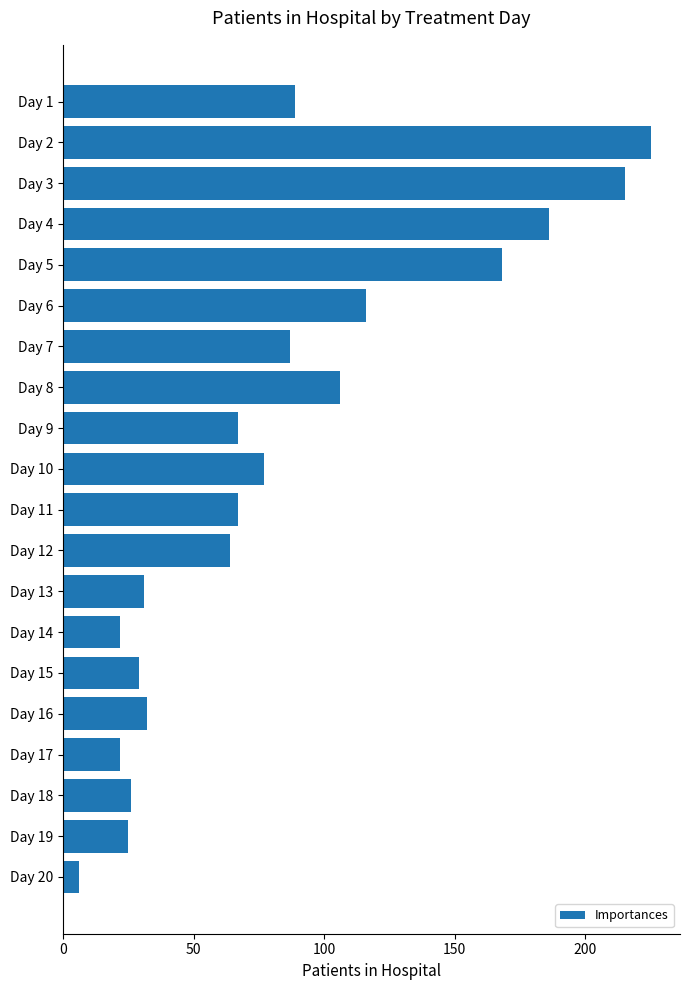

Reading bottom to top, extract all data points from this chart.

Day 20=6	Day 19=25	Day 18=26	Day 17=22	Day 16=32	Day 15=29	Day 14=22	Day 13=31	Day 12=64	Day 11=67	Day 10=77	Day 9=67	Day 8=106	Day 7=87	Day 6=116	Day 5=168	Day 4=186	Day 3=215	Day 2=225	Day 1=89